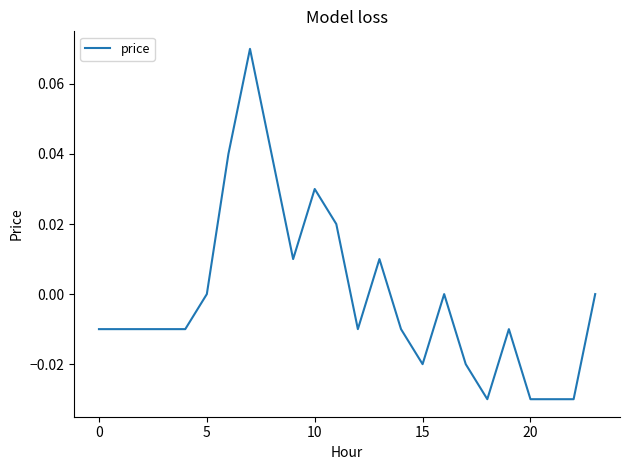

Does the chart display data point markers on the line(s)?

No